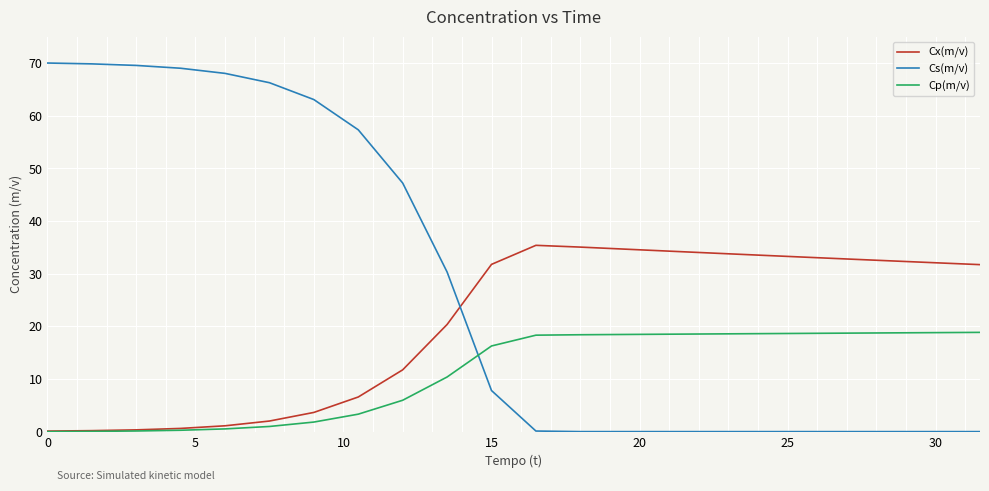

List the series in order of their overall mean, lowest first.

Cp(m/v), Cx(m/v), Cs(m/v)